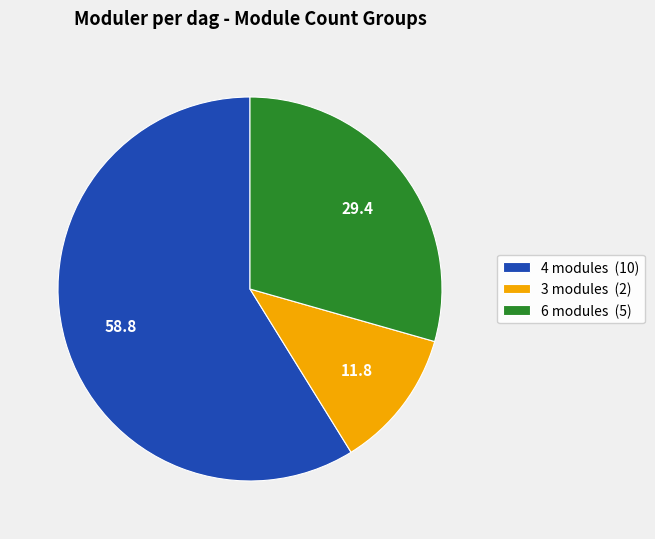

Count the number of slices in the pie.

3